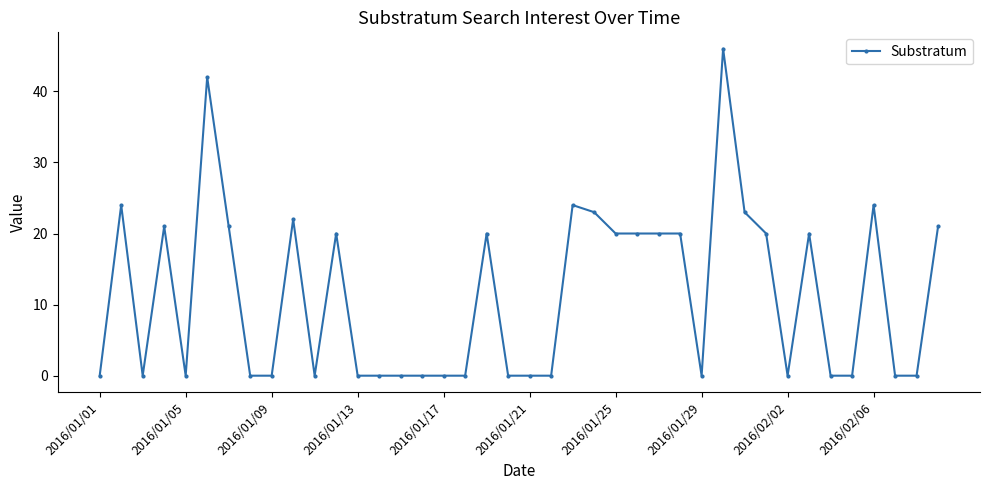

How many lines are shown in the chart?

1